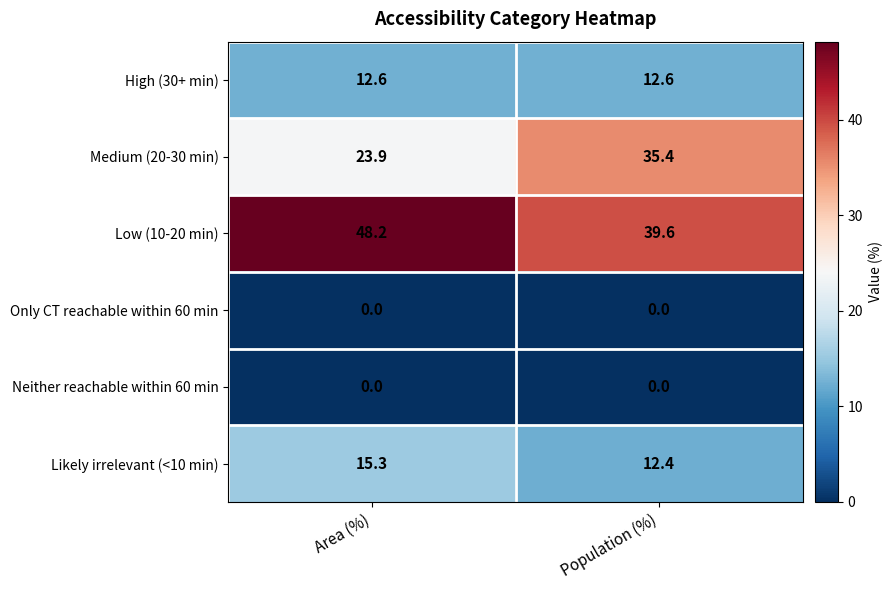

List the labels in order of Likely irrelevant (<10 min) value, smallest first.

Population (%), Area (%)